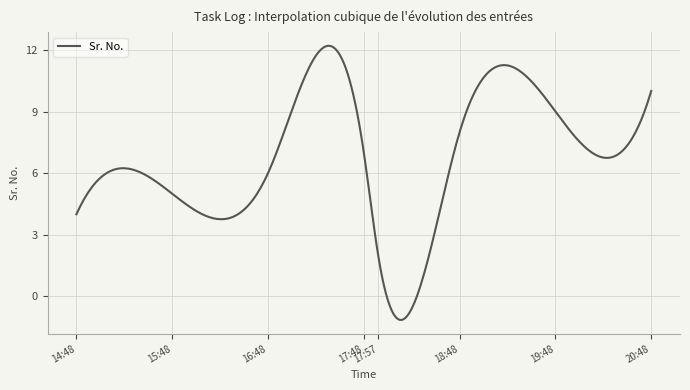

What is the smallest value displayed?

-1.1